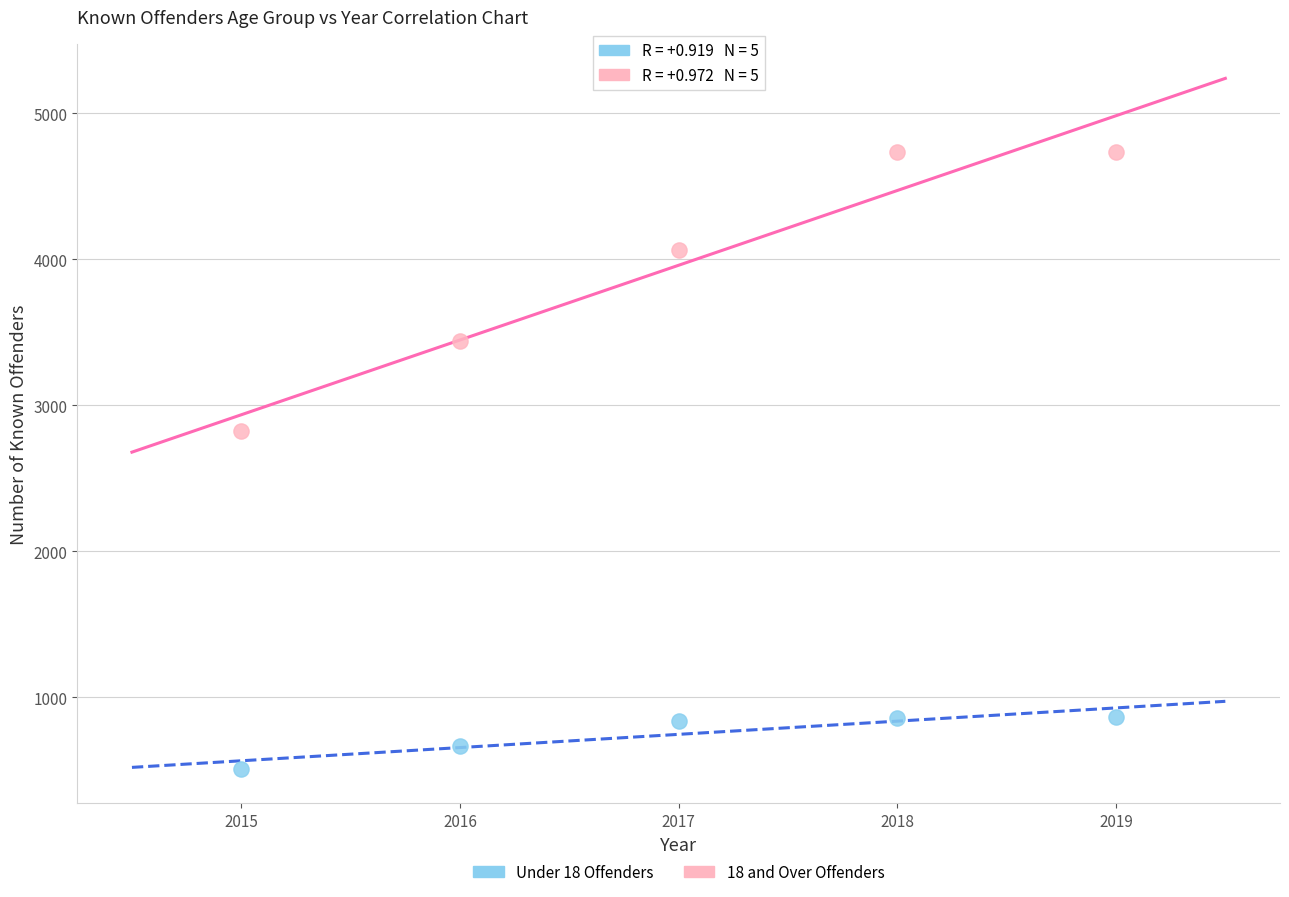

Which series reaches the maximum Y coordinate?

18 and Over Offenders